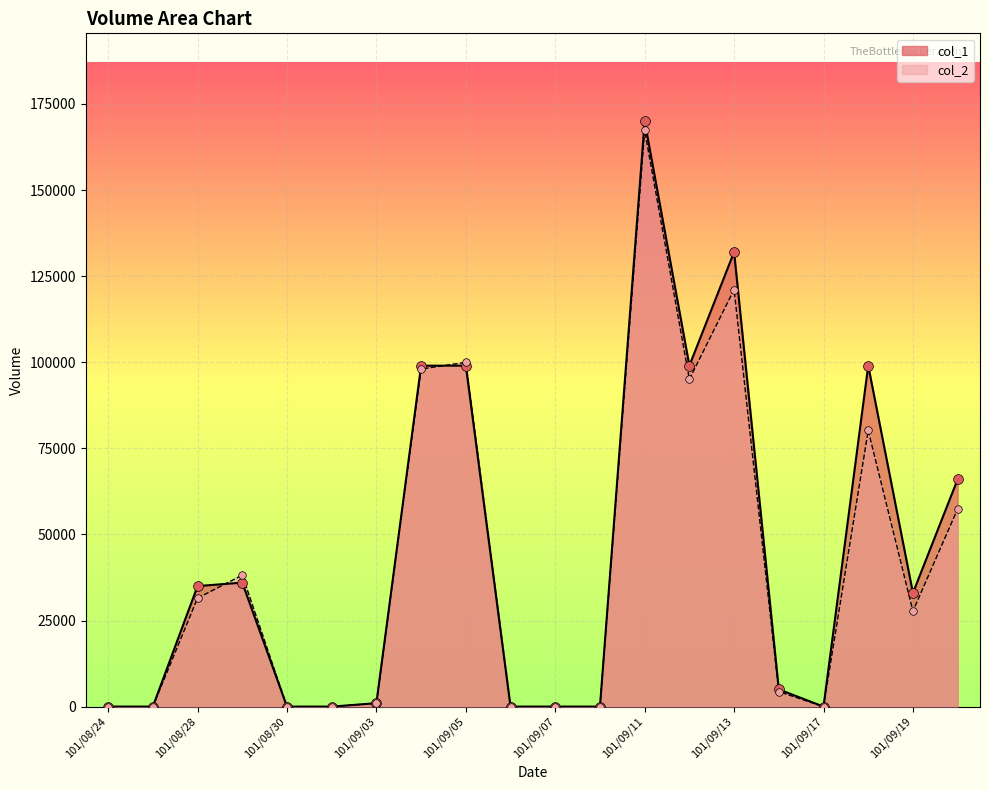

At how many categories does at least one series exceed 38690?

7